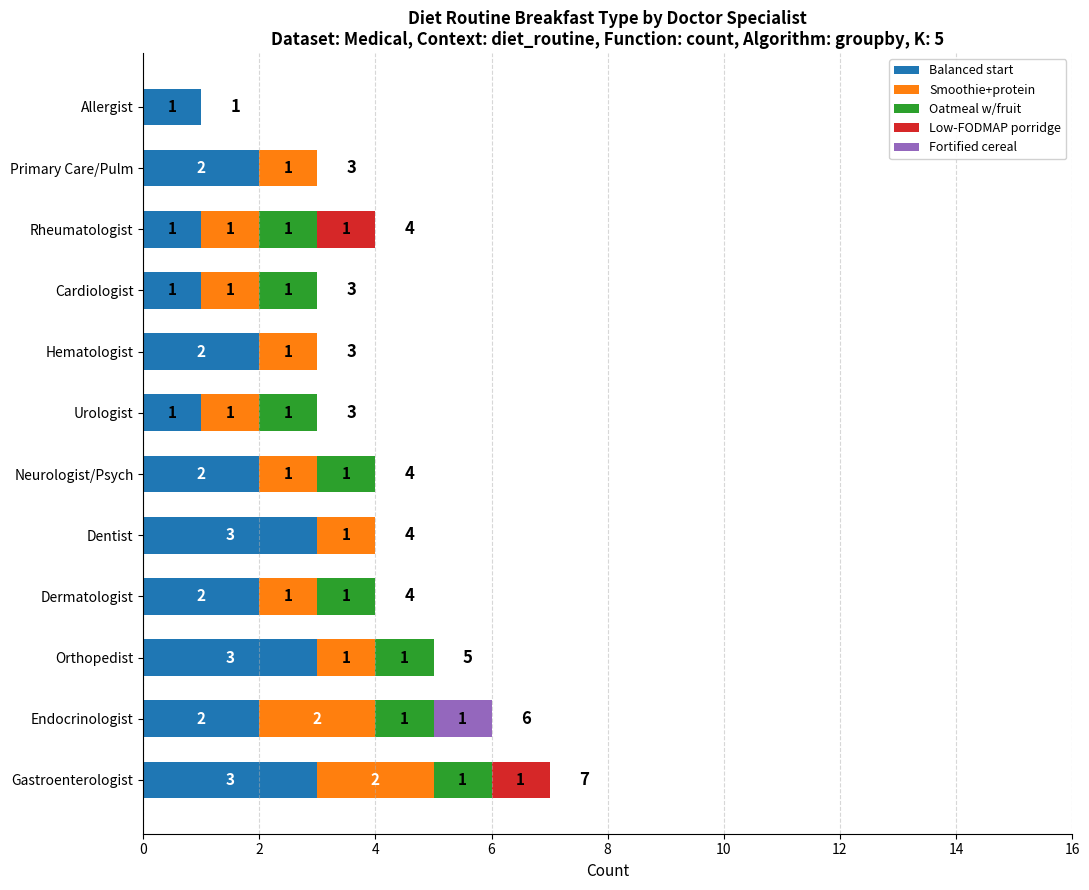

What is the sum of the Balanced start values at Cardiologist and Gastroenterologist?

4